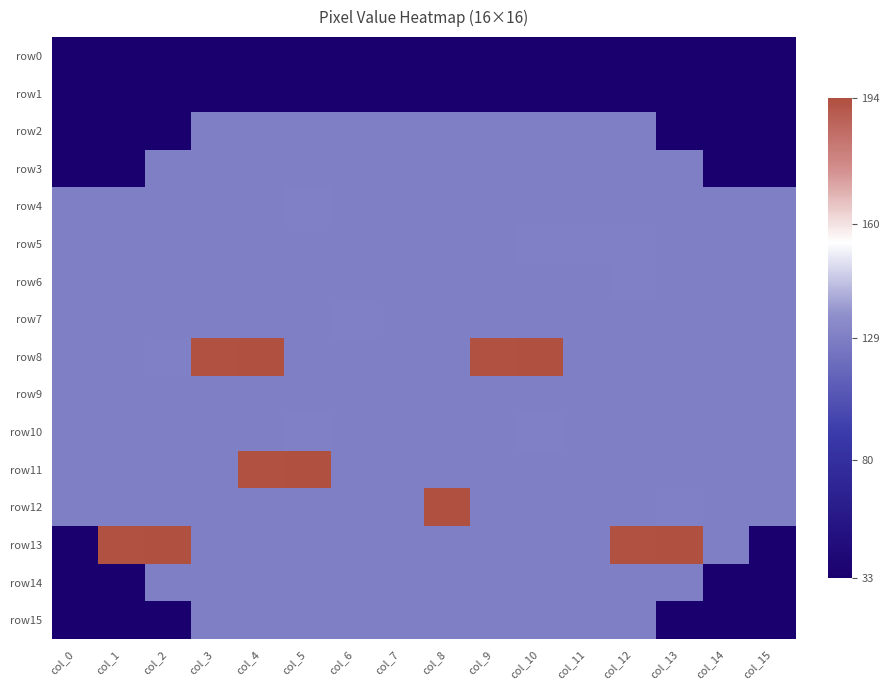

At col_14, list the series in order from largest to smallest.

row4, row5, row6, row7, row8, row9, row10, row11, row12, row13, row0, row1, row2, row3, row14, row15